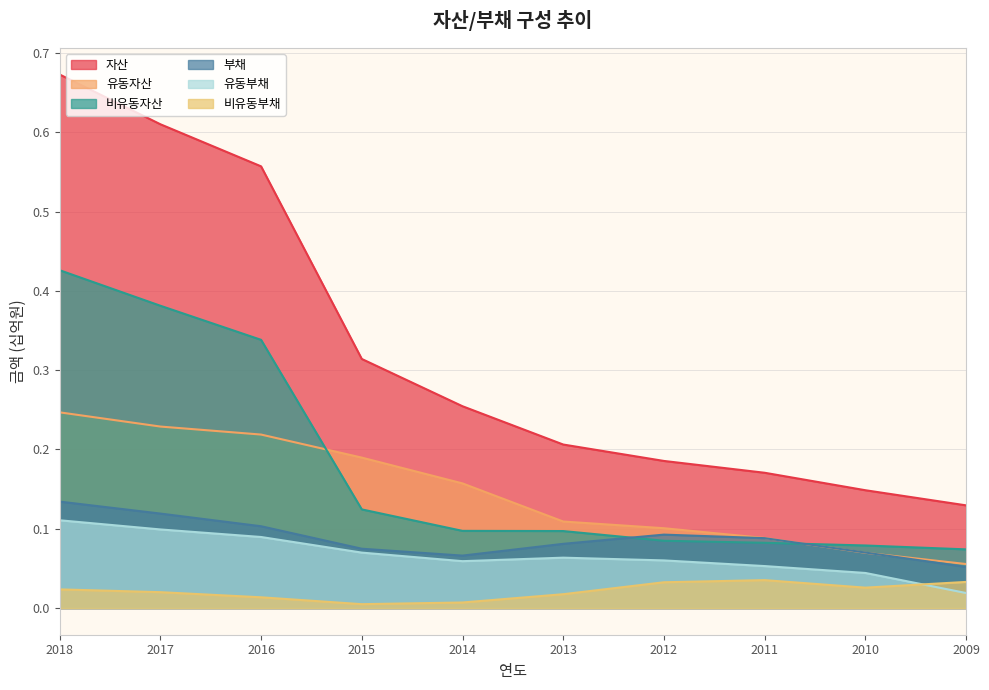

What is the sum of the 자산 values at 2012 and 2010?

0.3